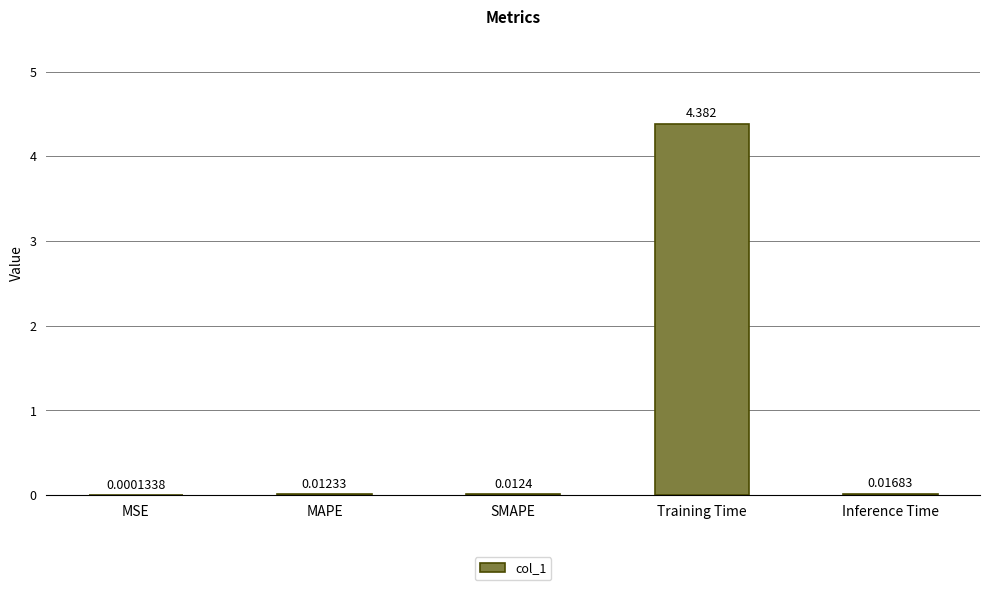

At which category does the chart reach its peak across all series?

Training Time